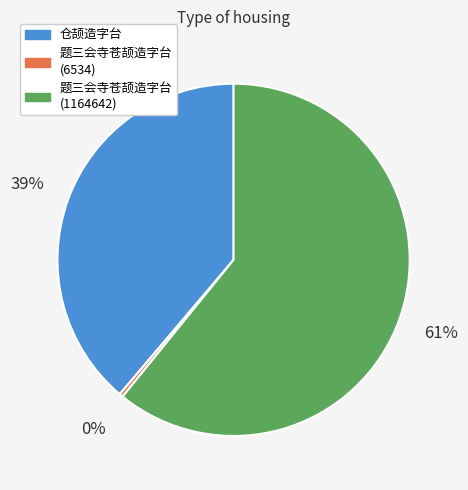

True or false: 题三会寺苍颉造字台 (6534) accounts for 0% of the total.

True